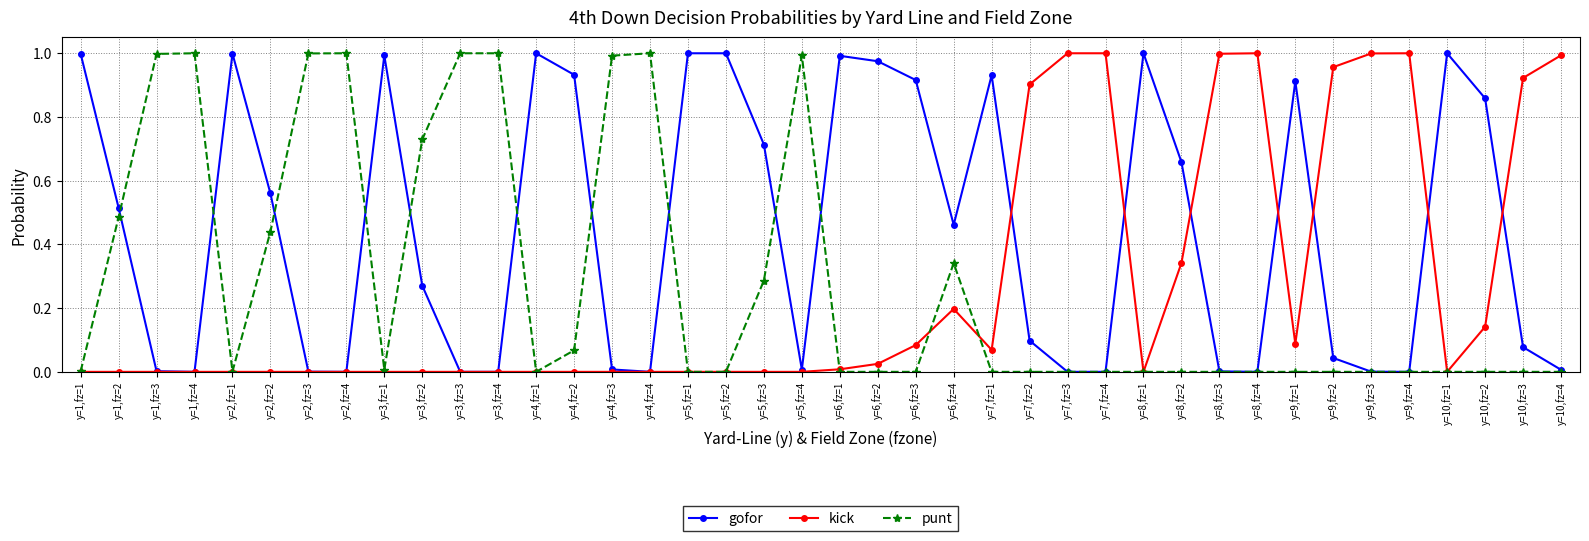

What is the label of the 36th point from the right?

y=2,fz=1